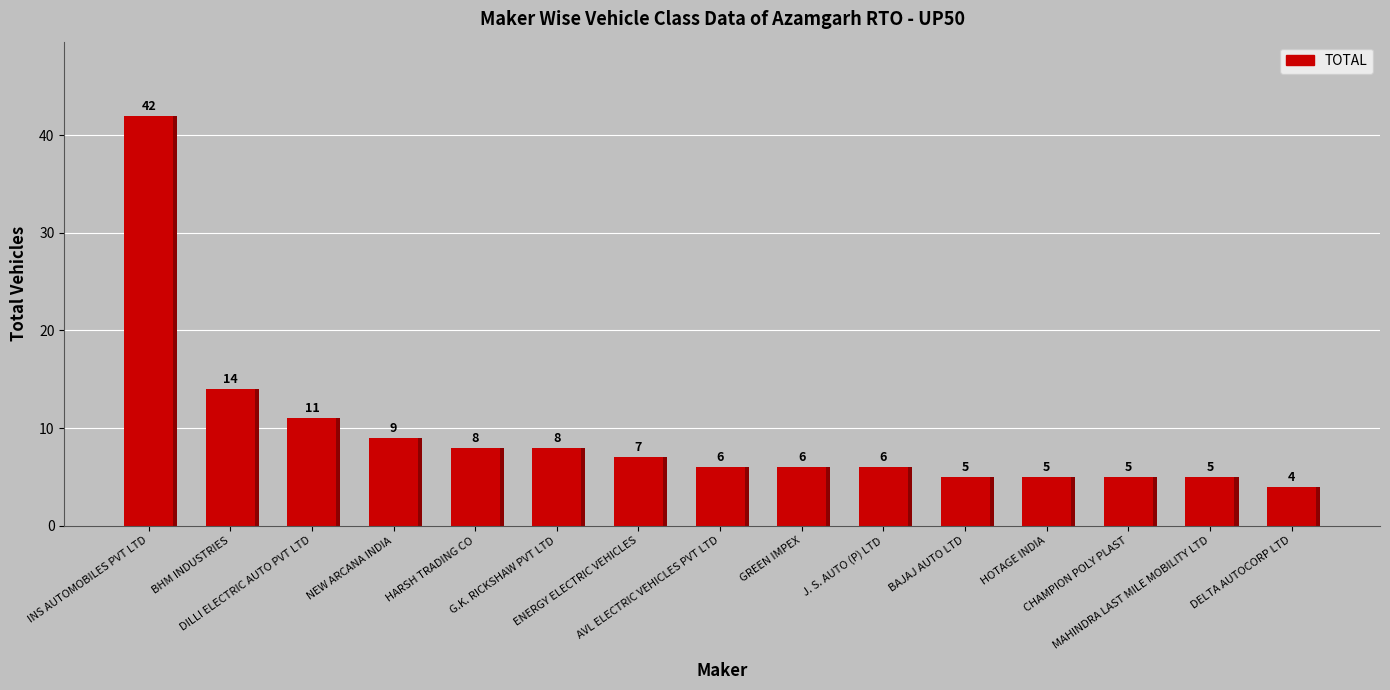

What is the average value?

9